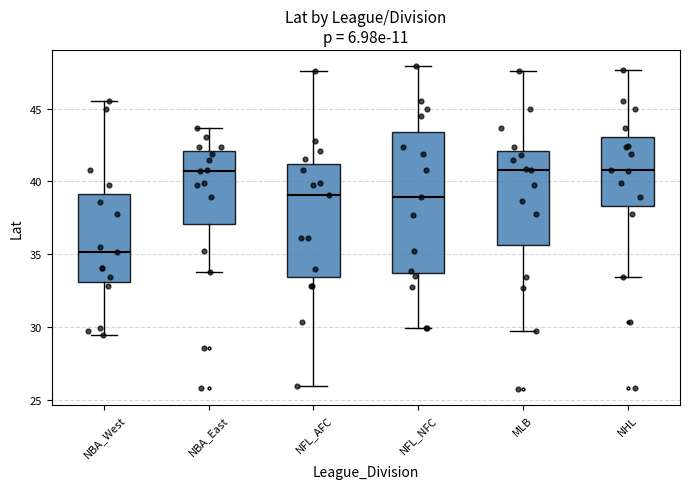

Reading left to right, read every box against the y-axis: the position of its median line, the range the box covers, and the ends of its whiskers. The values are not printed on the chart, so give them approximately, as read against the axis.

NBA_West: median 35.0, box 33.0 to 39.0, whiskers 29.5 to 45.5
NBA_East: median 40.5, box 37.0 to 42.0, whiskers 34.0 to 43.5
NFL_AFC: median 39.0, box 33.5 to 41.0, whiskers 26.0 to 47.5
NFL_NFC: median 39.0, box 33.5 to 43.5, whiskers 30.0 to 48.0
MLB: median 41.0, box 35.5 to 42.0, whiskers 30.0 to 47.5
NHL: median 41.0, box 38.5 to 43.0, whiskers 33.5 to 47.5